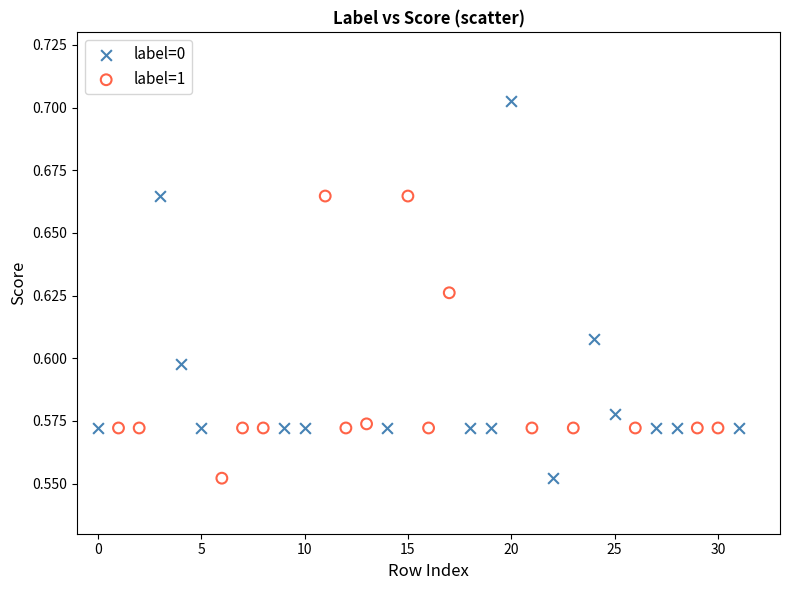

What are all the series names shown in the legend?

label=0, label=1